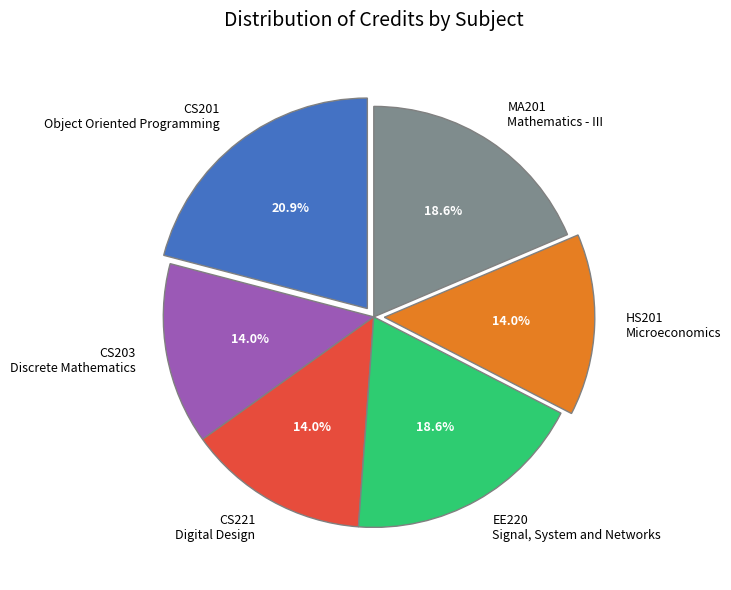

Does any single category account for the majority?

No